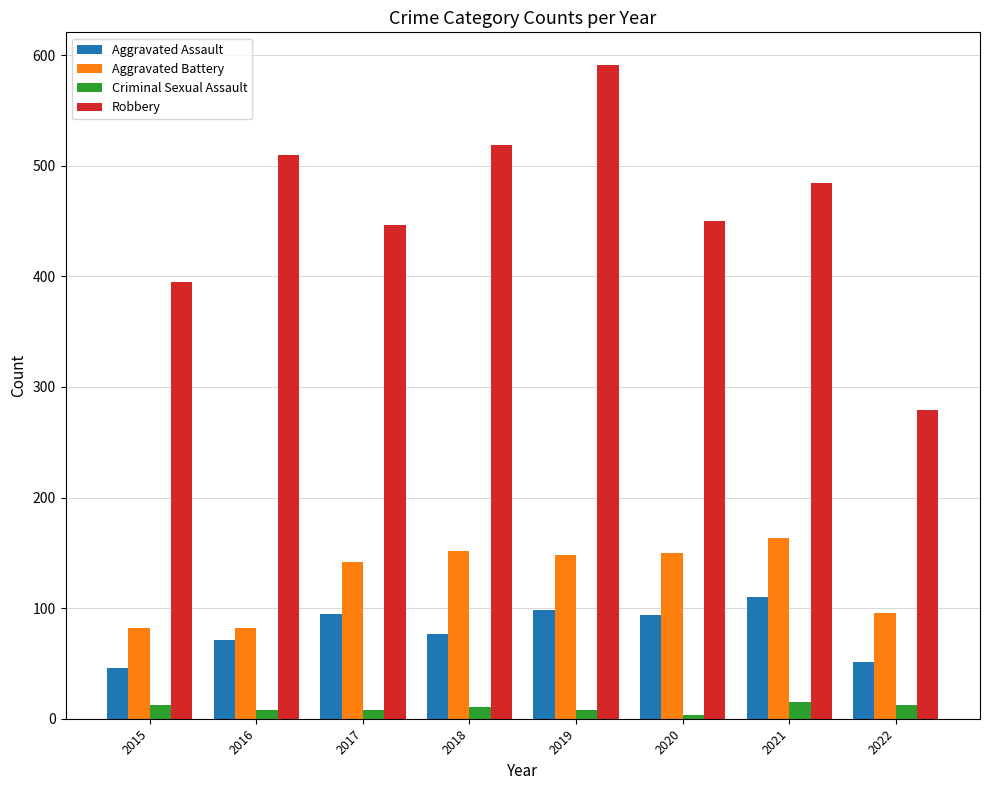

How many bars are there in total?

32